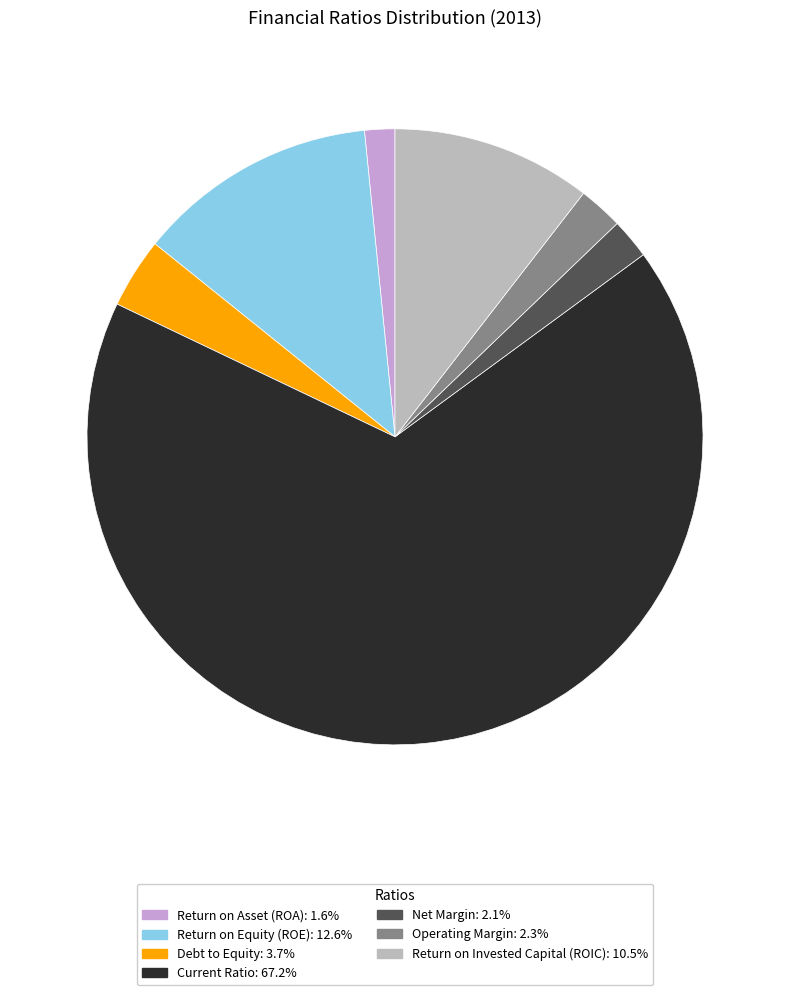

Which category has the smallest portion of the pie?

Return on Asset (ROA)